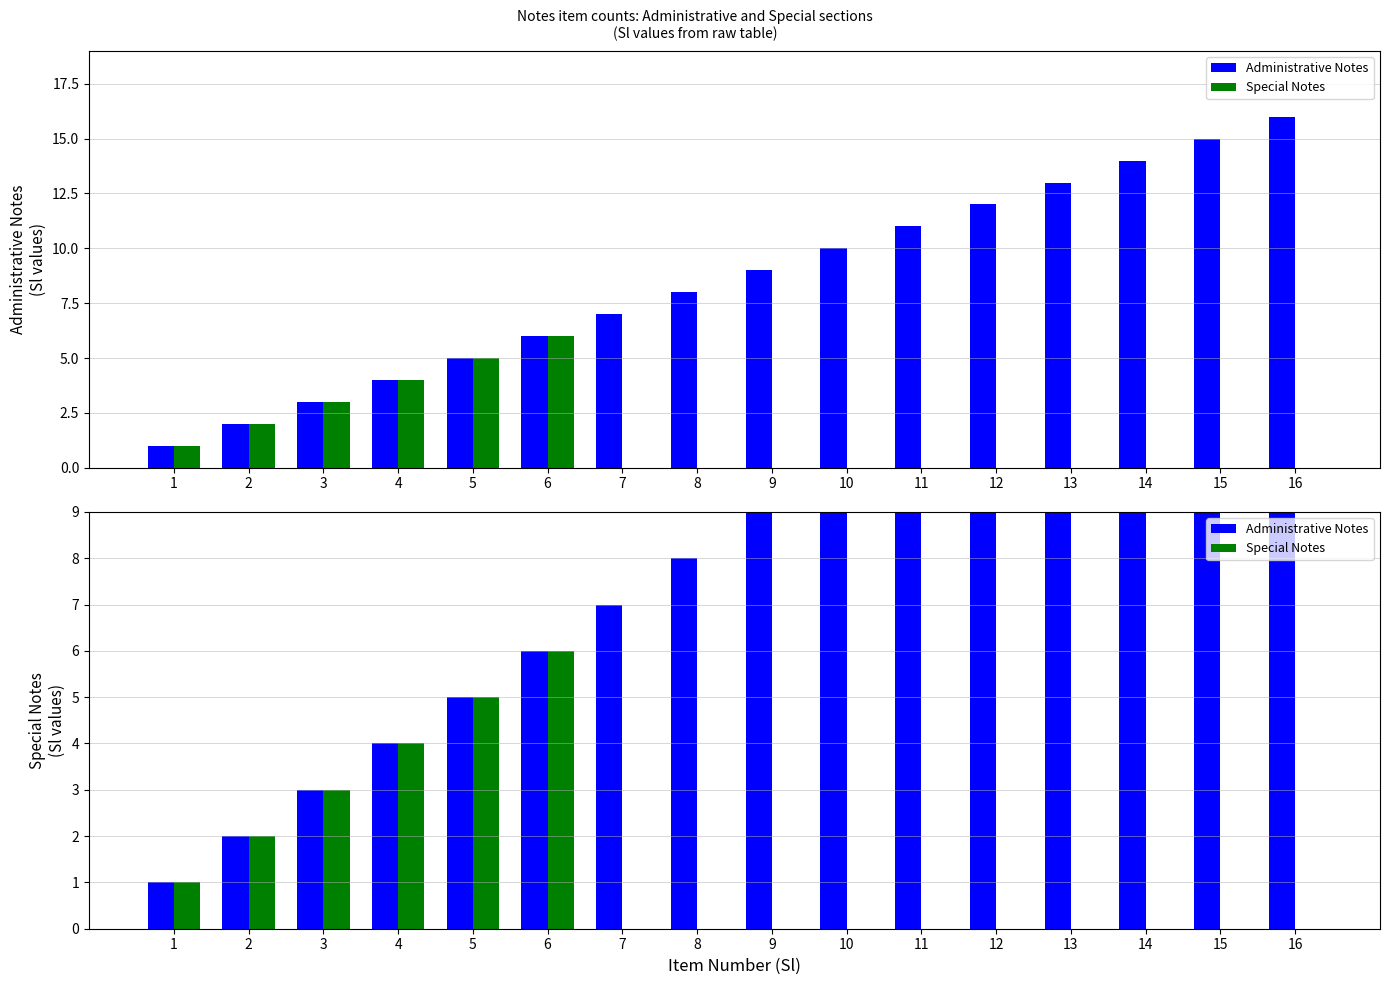

What are all the series names shown in the legend?

Administrative Notes, Special Notes